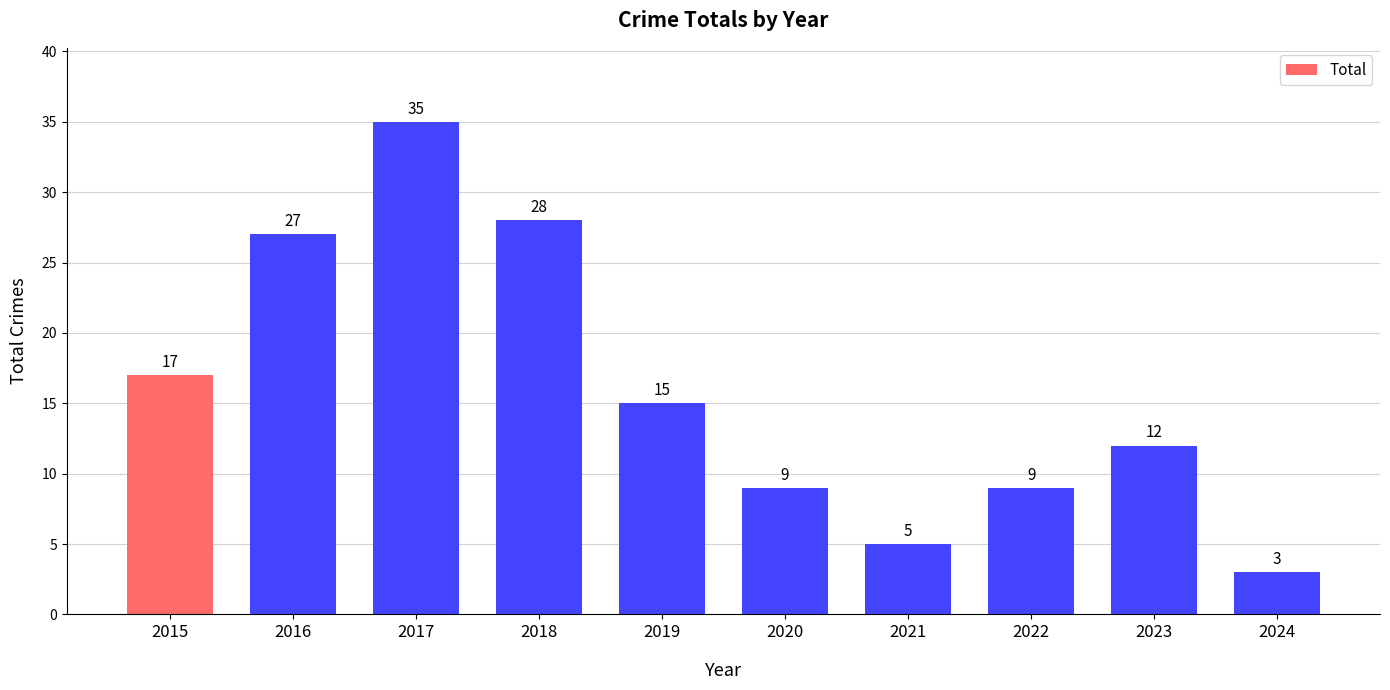

Which has a higher value, 2023 or 2017?

2017